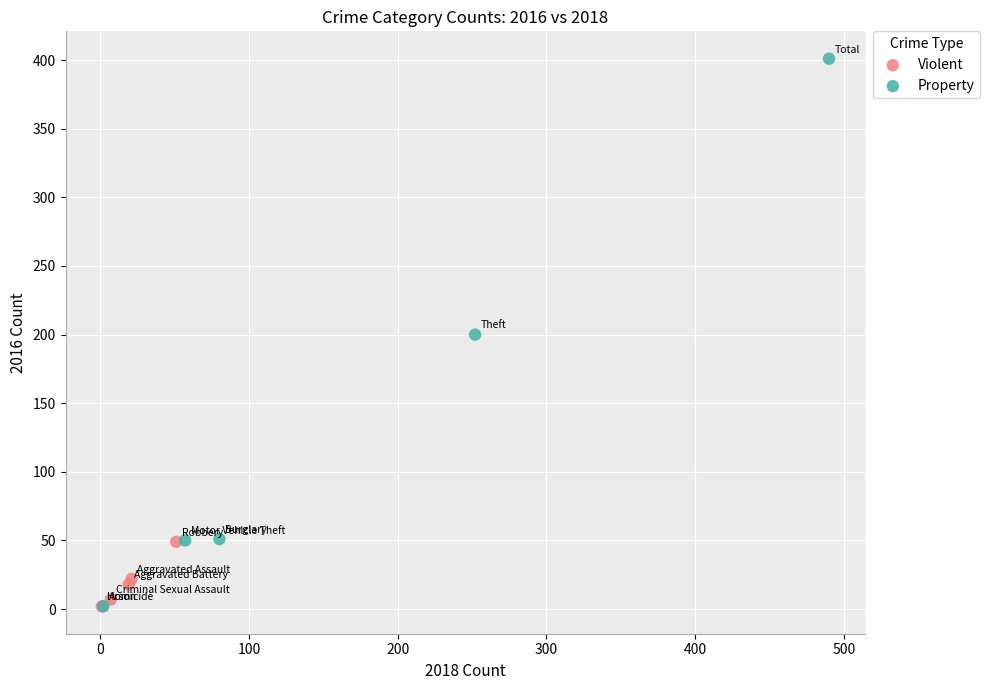

Which series has the largest Y range (max minus min)?

Property